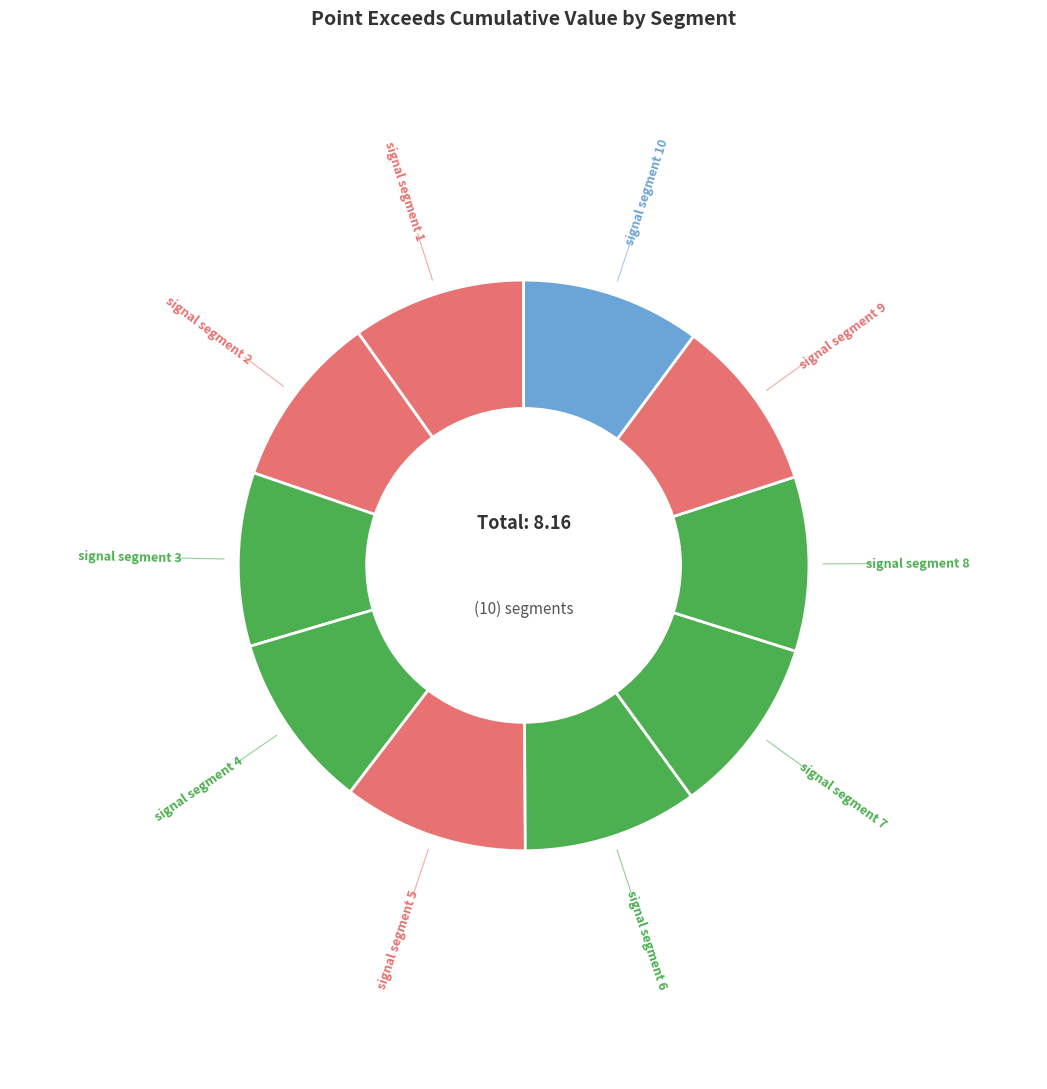

How many segments does this pie chart have?

10